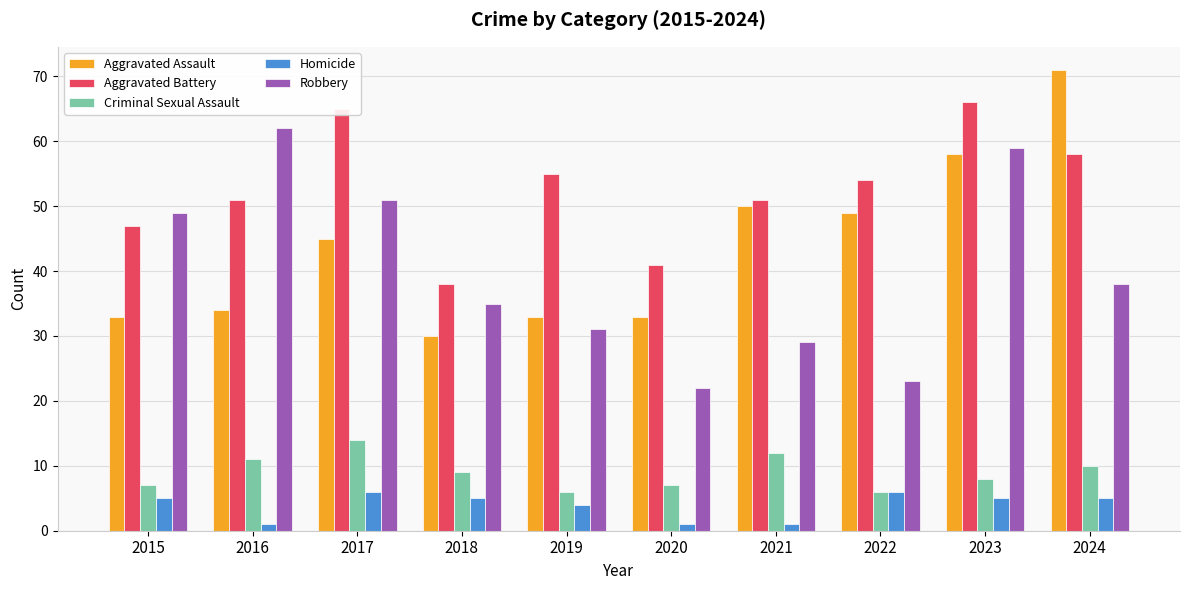

What is the difference between the second highest and second lowest values in the Criminal Sexual Assault series?

6